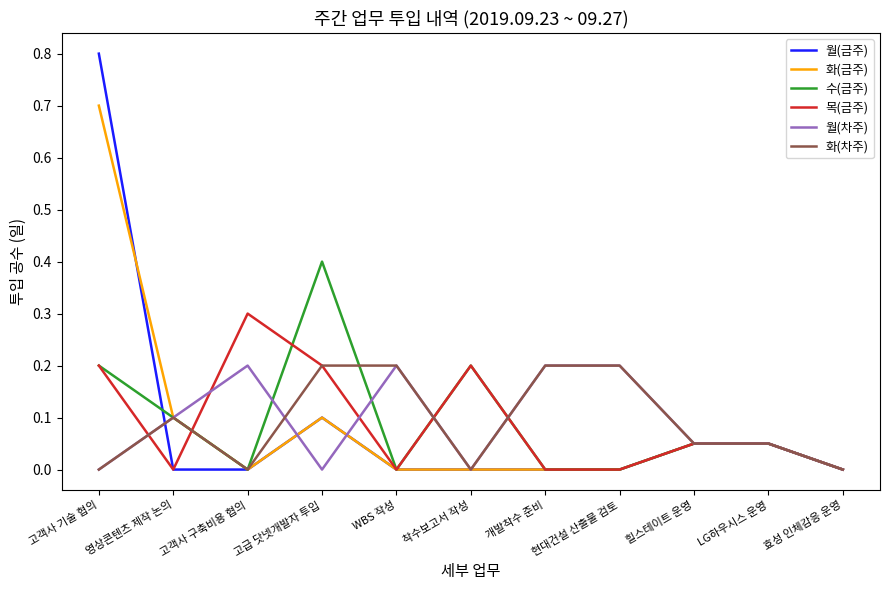

What is the total value across all series at 힐스테이트 운영?

0.3